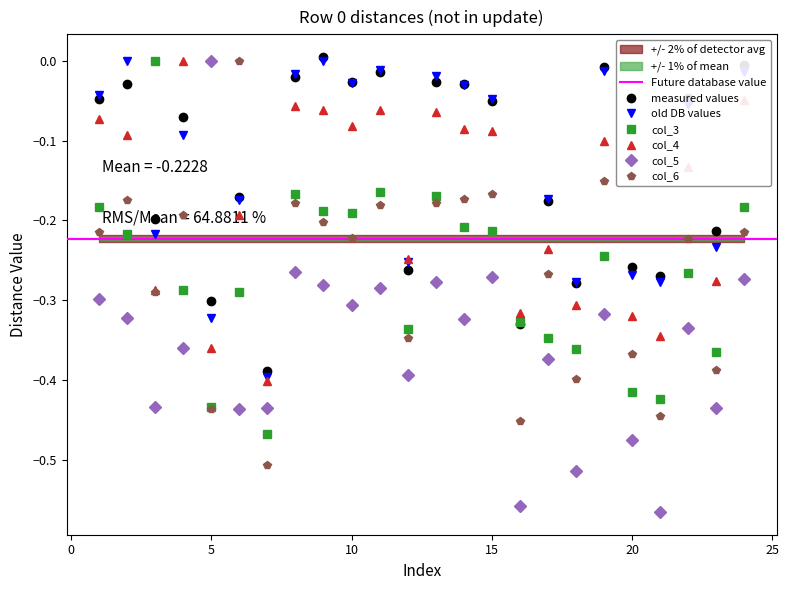

True or false: col_2 has a value of -0.1 at 4.

True